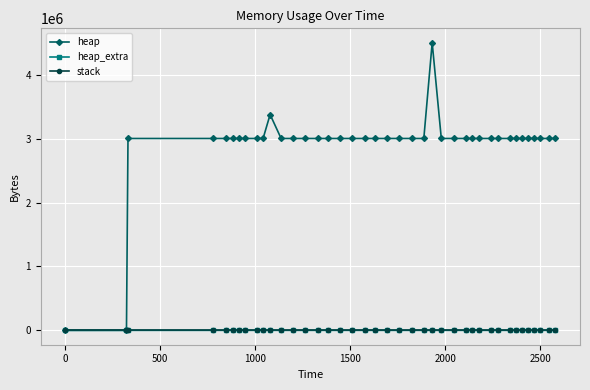

Which series has the largest total across all categories?

heap